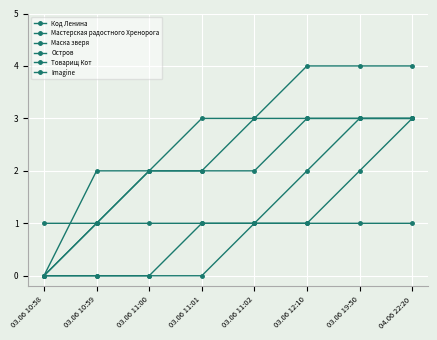

What is the difference between the highest and lowest values at 04.06 22:20?

3